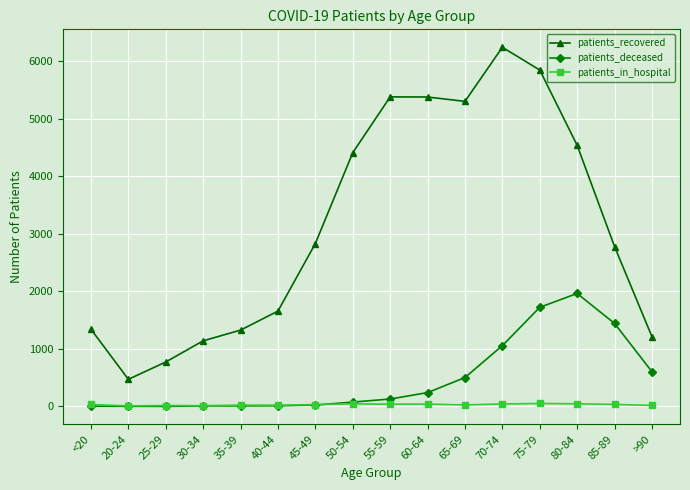

What is the label of the 10th point from the right?

45-49